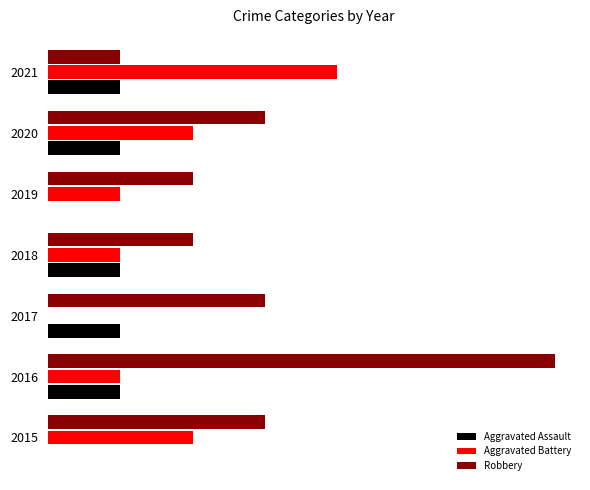

Reading left to right, list all the values displayed in this chart.

Aggravated Assault: 0	1	1	1	0	1	1
Aggravated Battery: 2	1	0	1	1	2	4
Robbery: 3	7	3	2	2	3	1